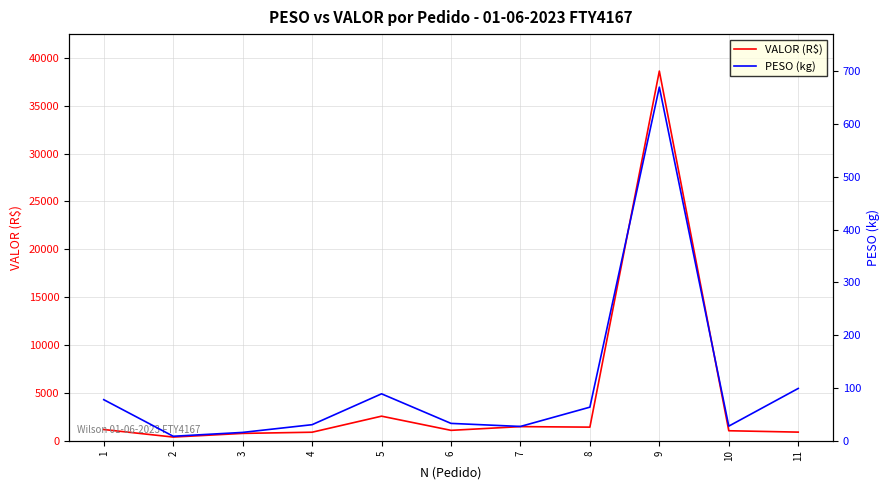

Count the number of data series in this chart.

2